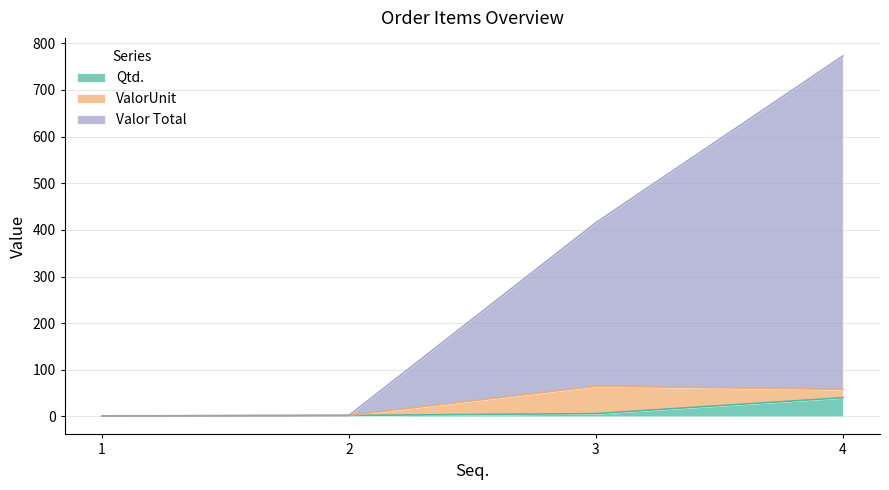

At which category is the sum across all series the highest?

4